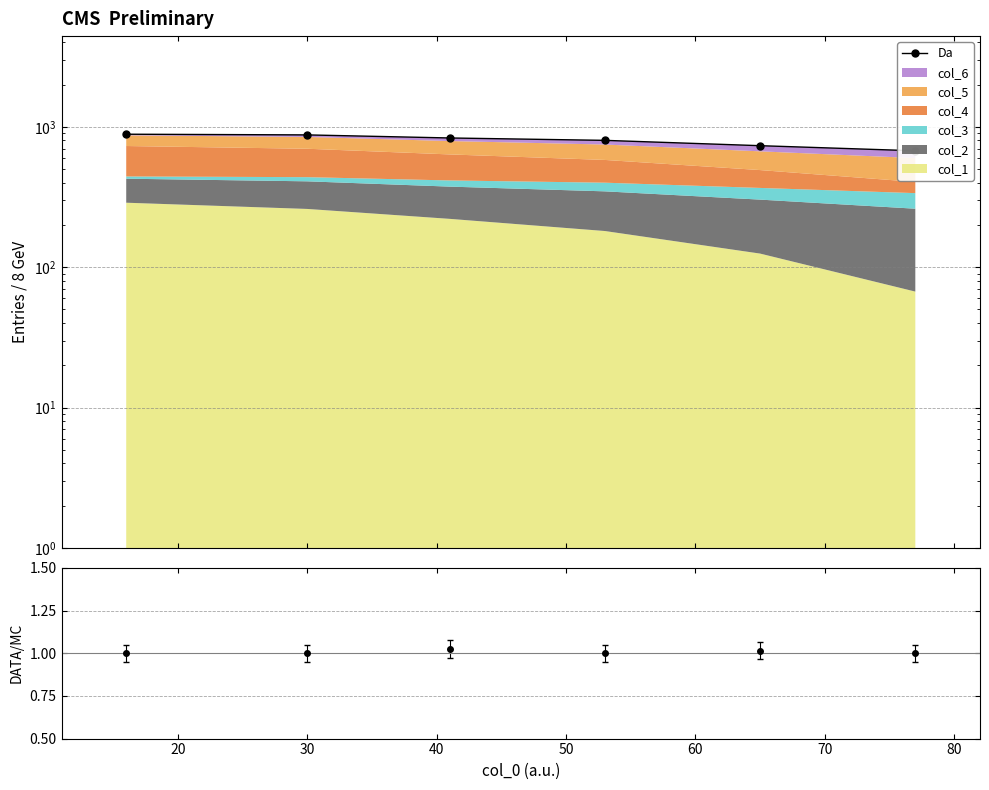

Does the chart display data point markers on the line(s)?

Yes